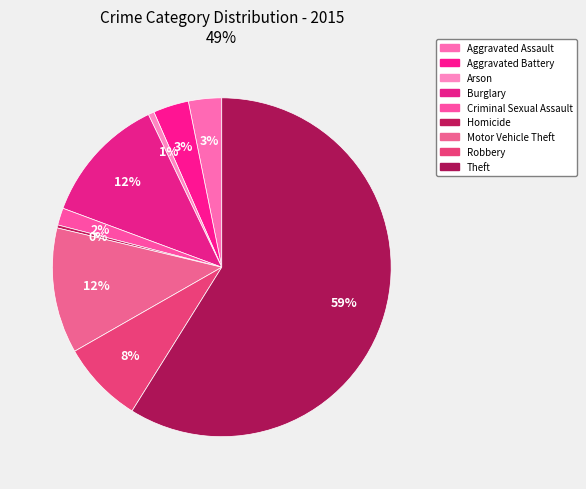

The Robbery slice represents 13% of the pie. True or false?

False